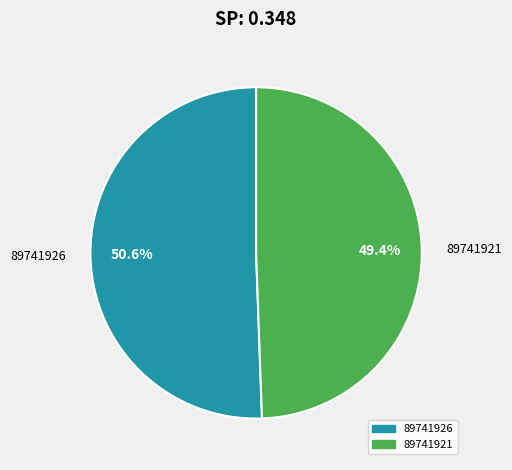

To the nearest percent, what portion does 89741921 represent?

49%